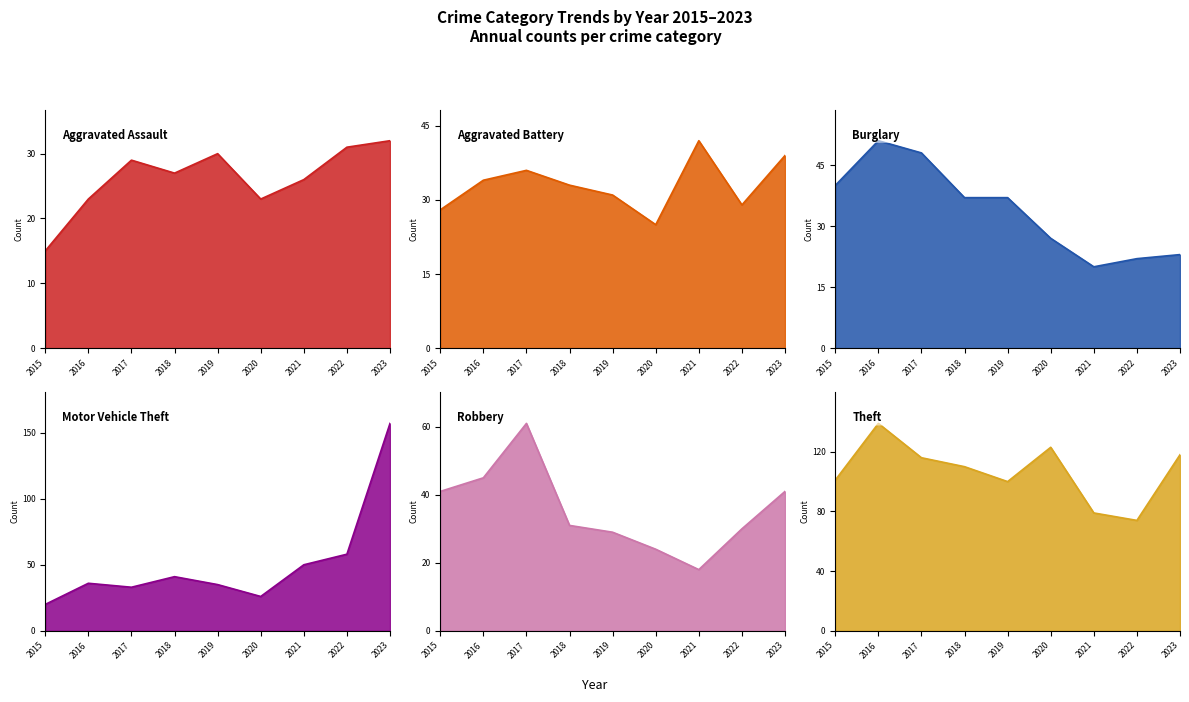

What is the sum of the Burglary values at 2016 and 2021?

71